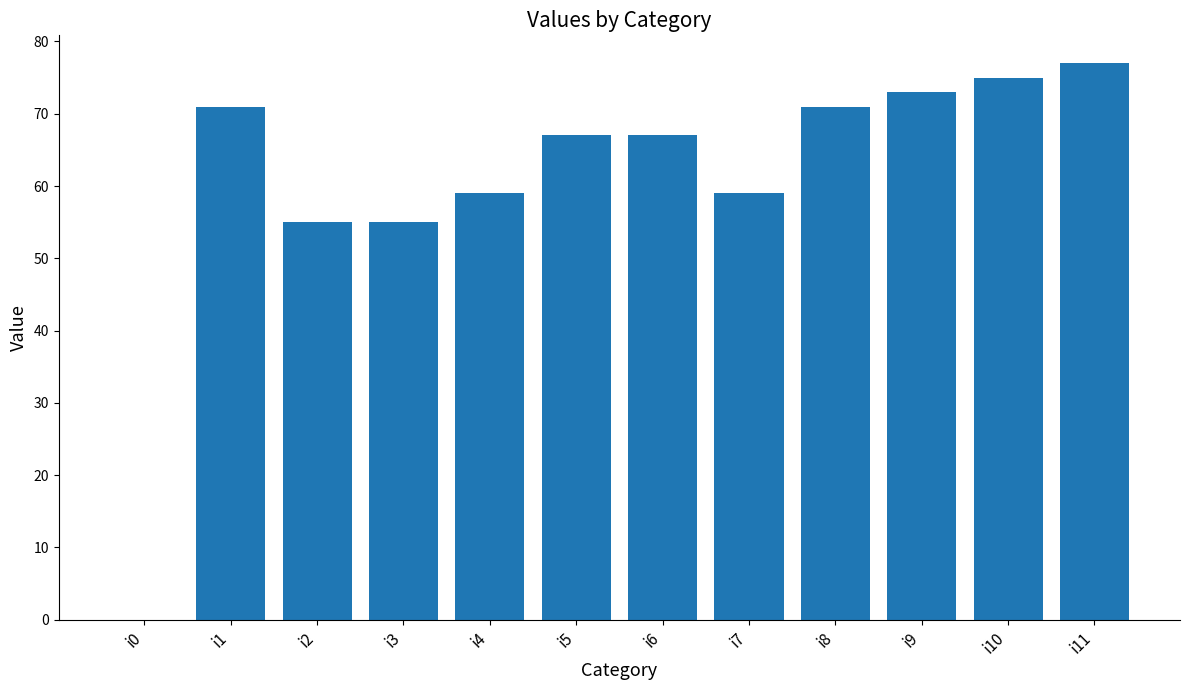

How many distinct data groups are displayed?

1